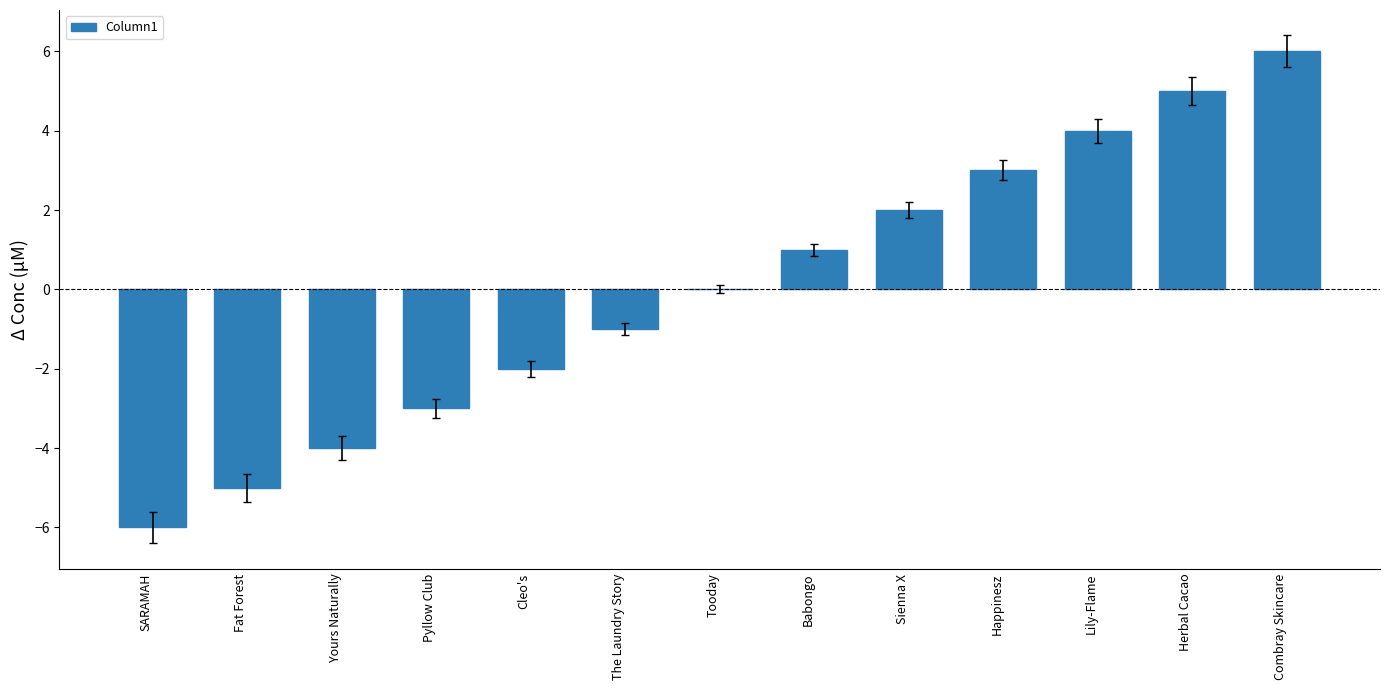

The value at Happinesz is 3. True or false?

True